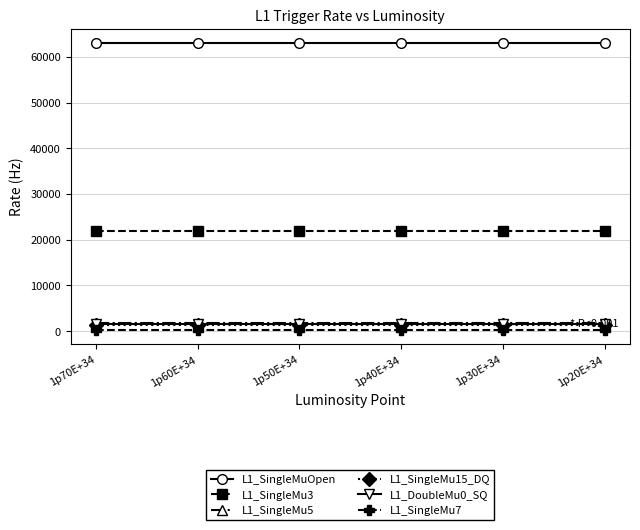

Count the number of categories in the chart.

6